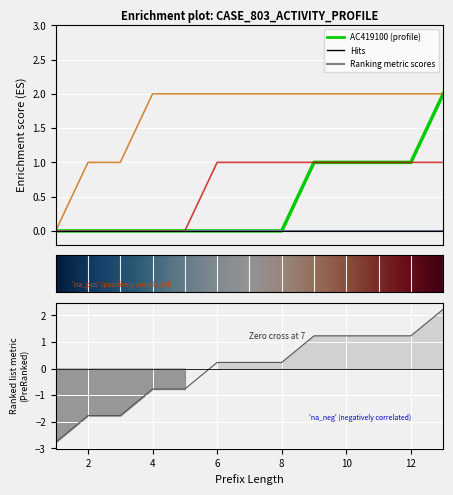

Which series changed the most between 2 and 9?

AC419100